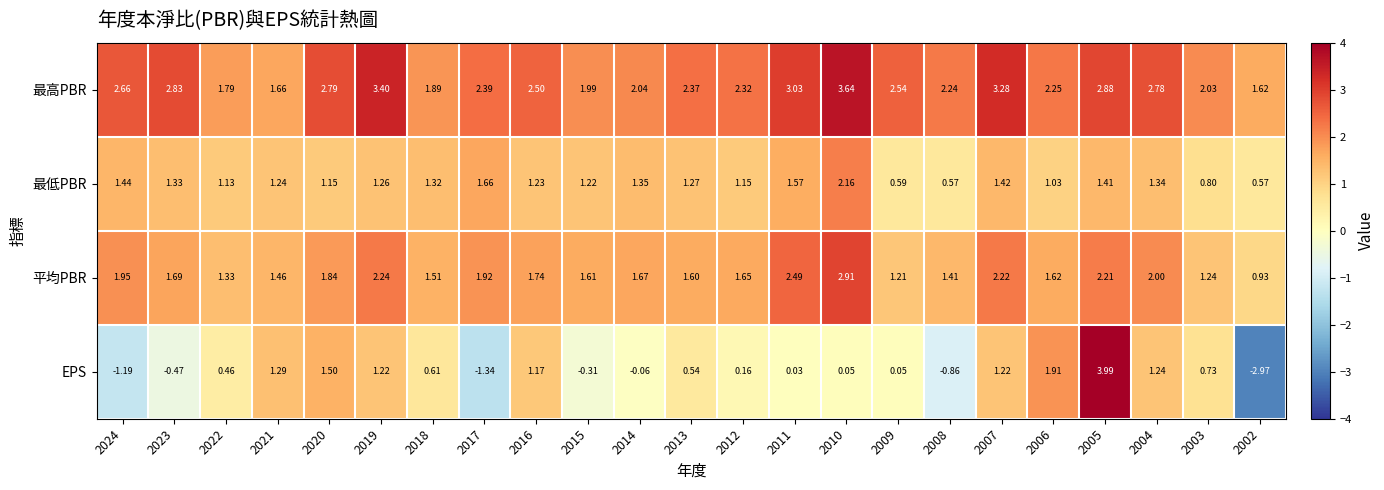

List the series in order of their peak value, highest first.

EPS, 最高PBR, 平均PBR, 最低PBR